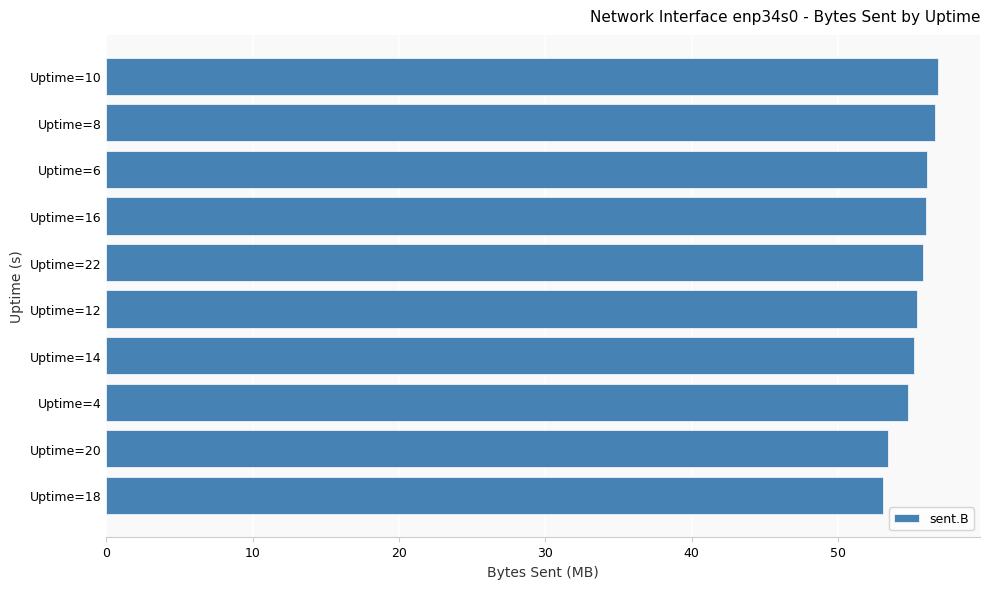

What is the greatest value displayed?

56.9